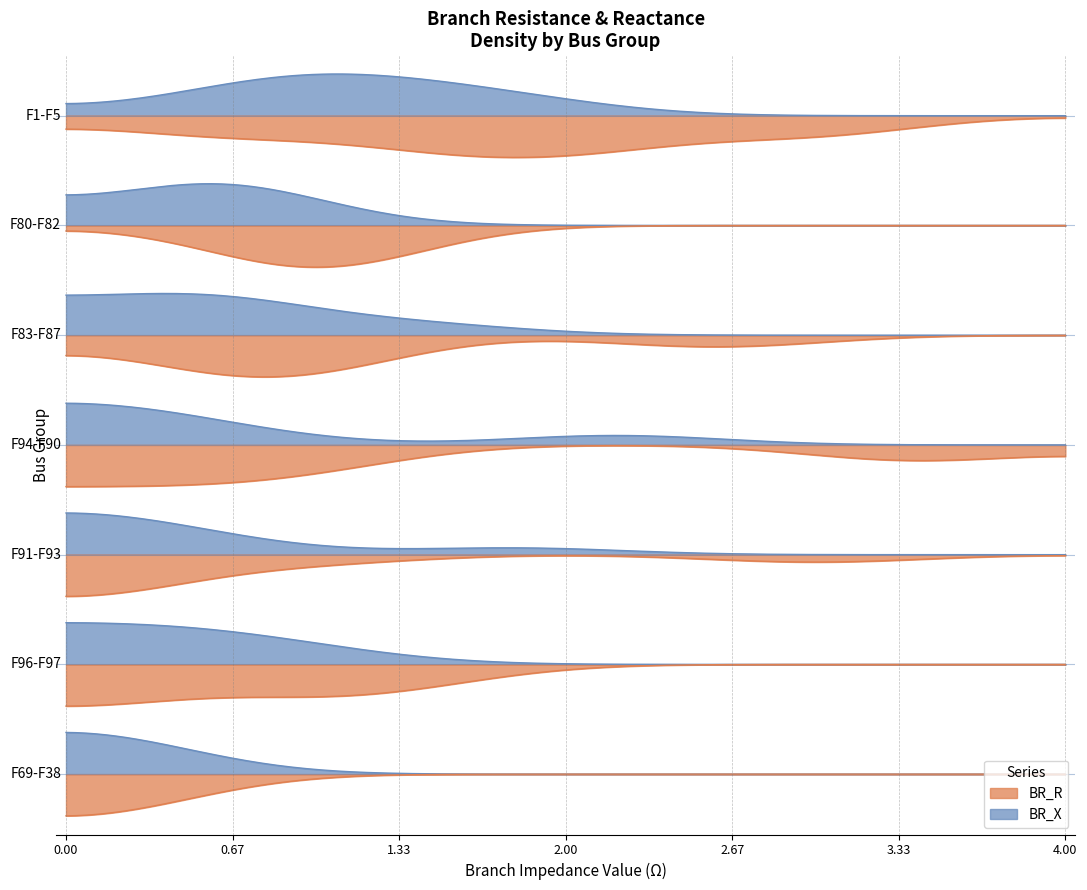

Is it true that BR_X equals 0.3 at 85?

False